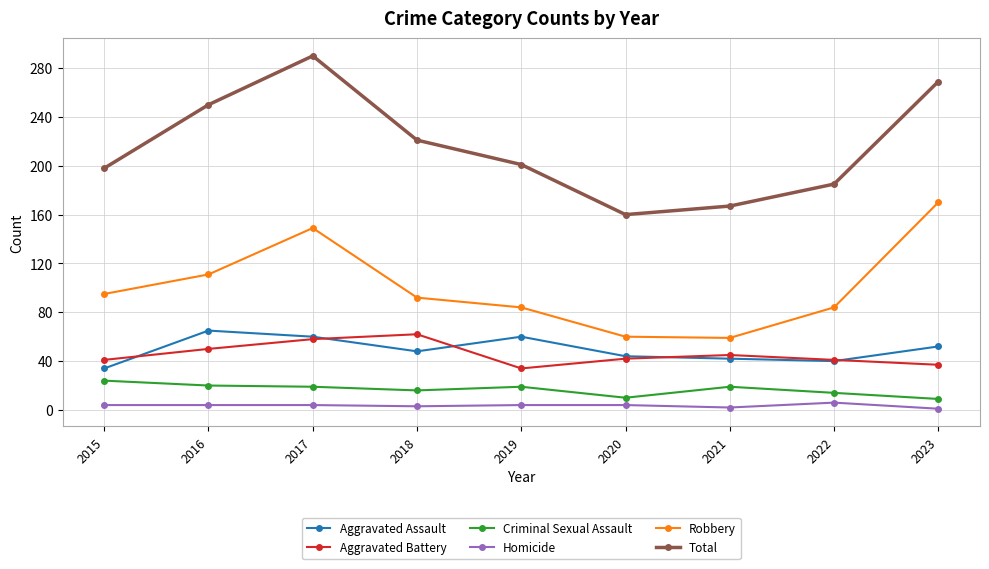

Rank the series by their maximum value, from highest to lowest.

Total, Robbery, Aggravated Assault, Aggravated Battery, Criminal Sexual Assault, Homicide